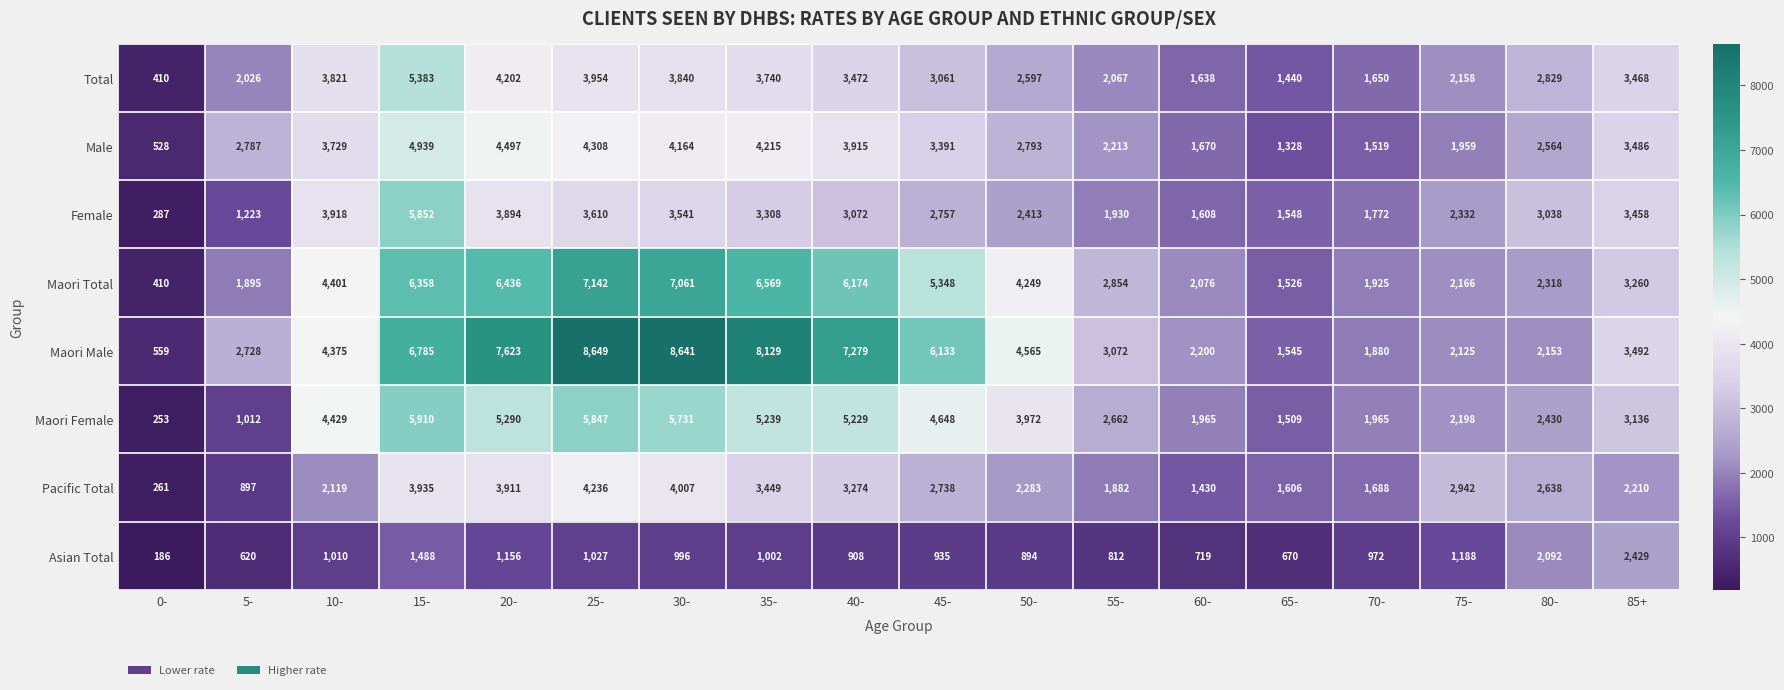

Where does the Maori Female series first go above 3972?

10-